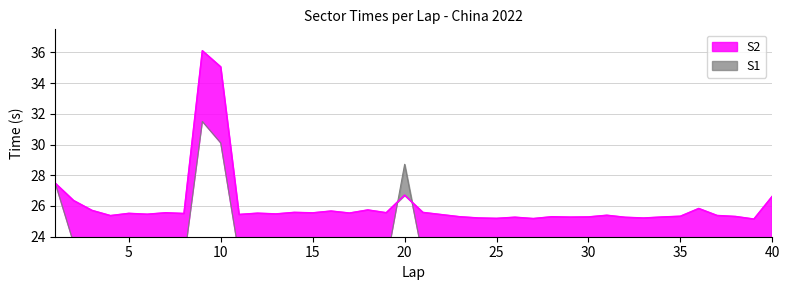

List the labels in order of value, smallest first.

39, 27, 25, 33, 24, 32, 26, 29, 34, 30, 28, 23, 38, 35, 4, 37, 31, 22, 11, 6, 13, 8, 5, 12, 17, 15, 7, 19, 21, 14, 16, 3, 18, 36, 2, 40, 20, 1, 10, 9